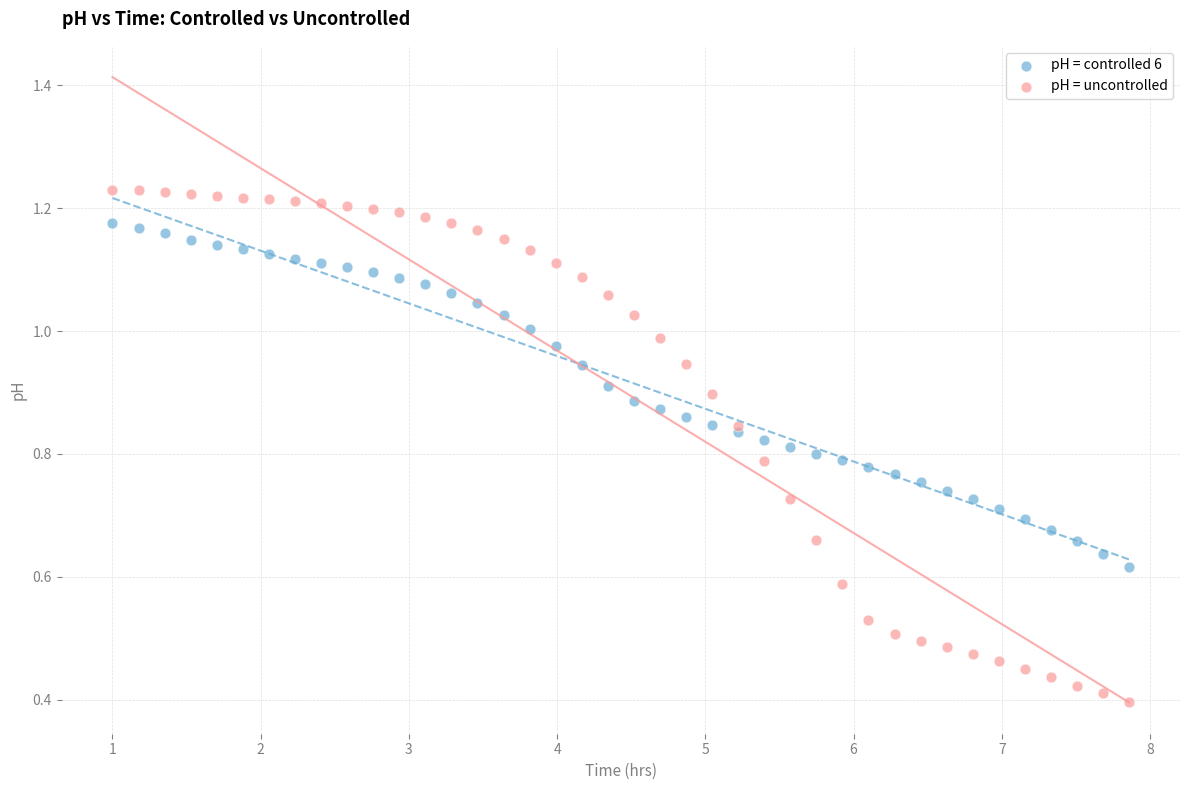

Which series reaches the maximum Y coordinate?

pH = uncontrolled